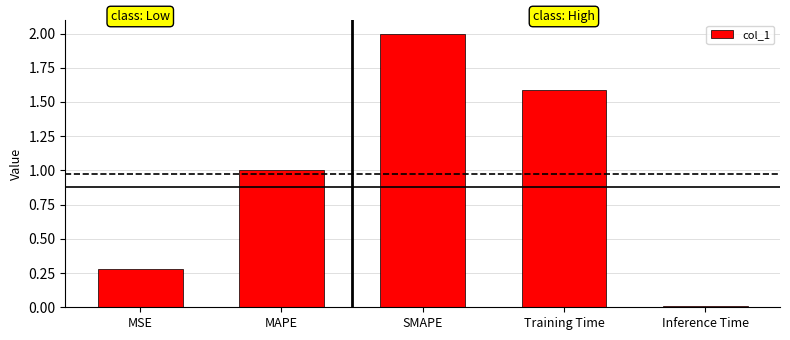

Which has a higher value, MAPE or MSE?

MAPE